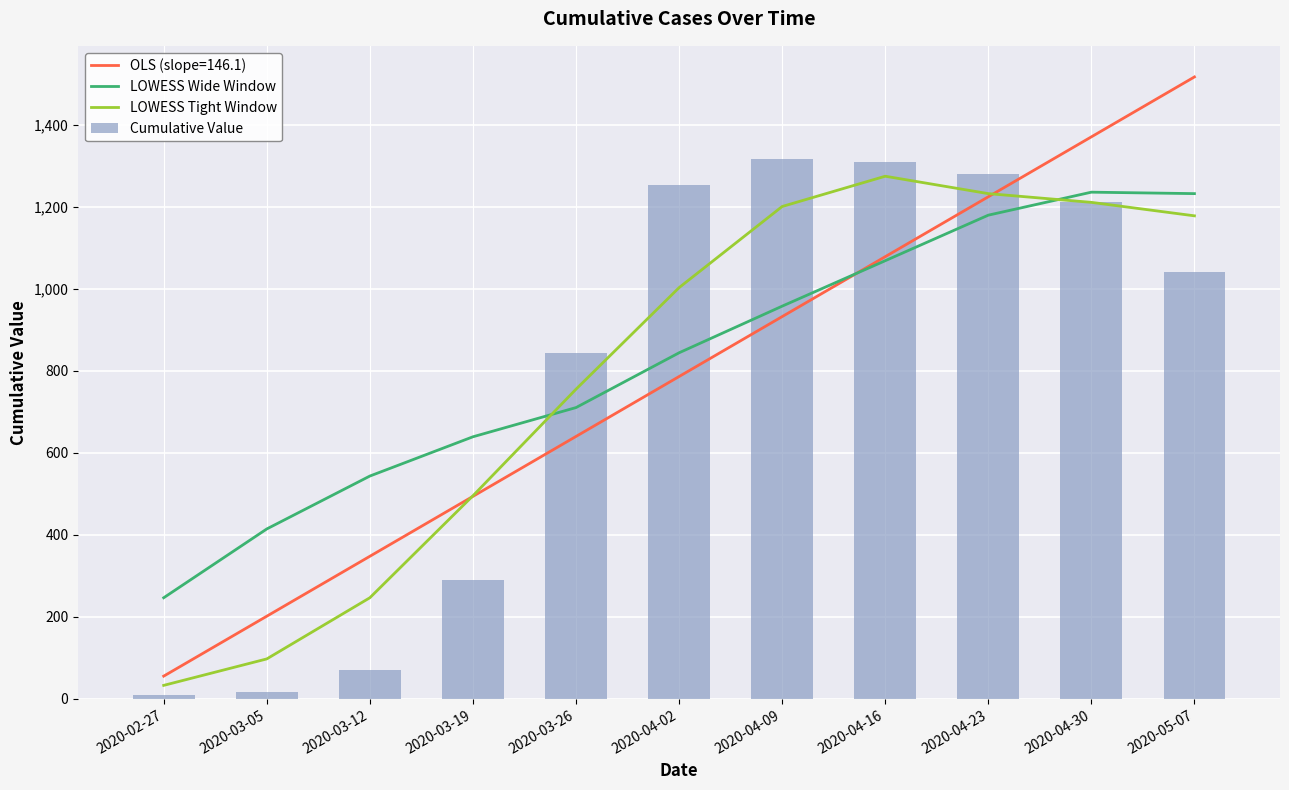

What is the smallest value displayed?

10.0